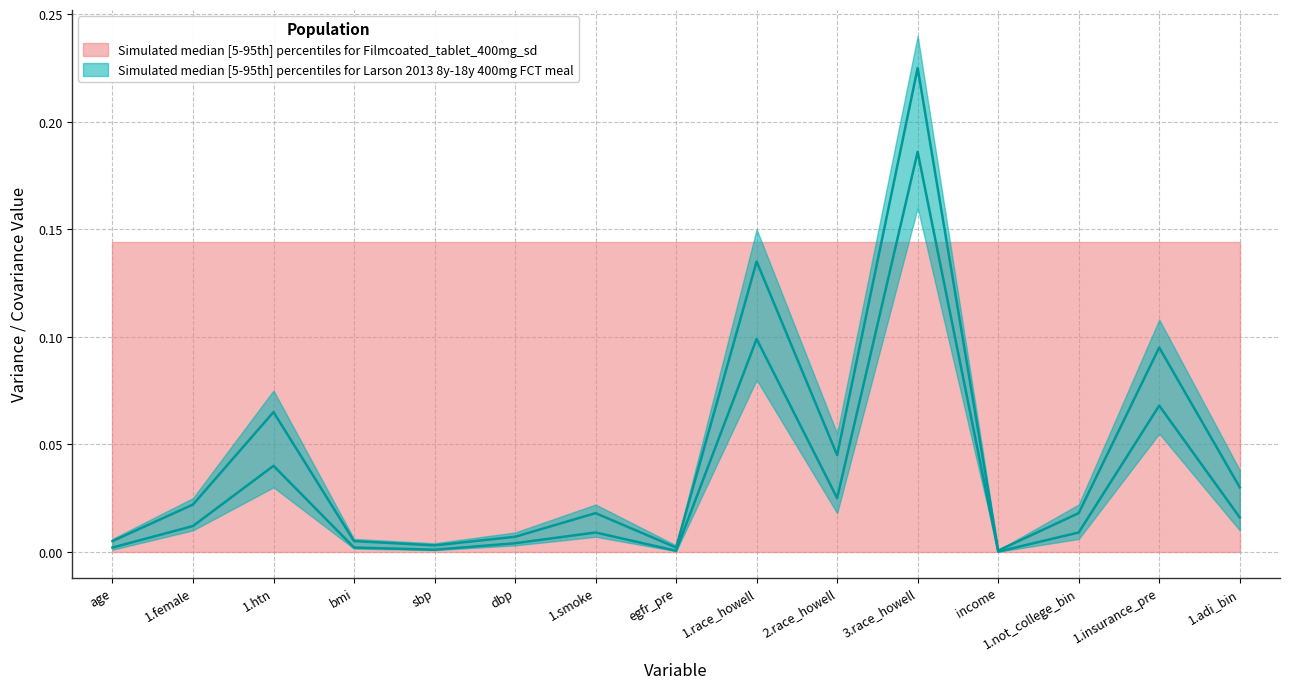

Rank the series at 1.smoke from highest to lowest value.

diagonal (variance), upper (variance + offset)